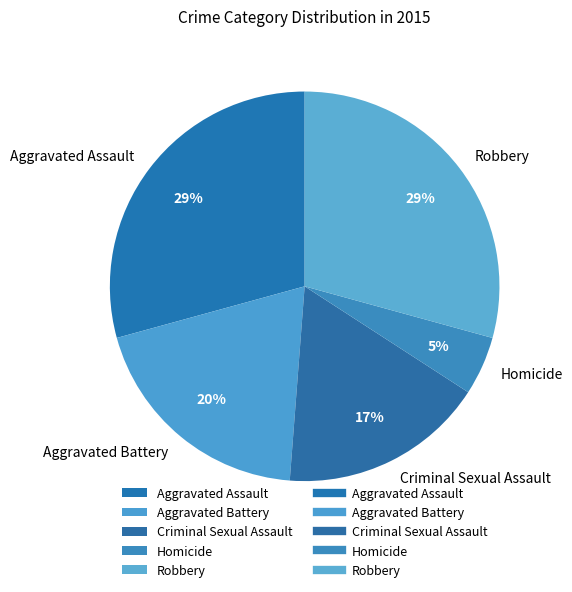

To the nearest percent, what is the difference between the Robbery and Homicide slice percentages?

24%